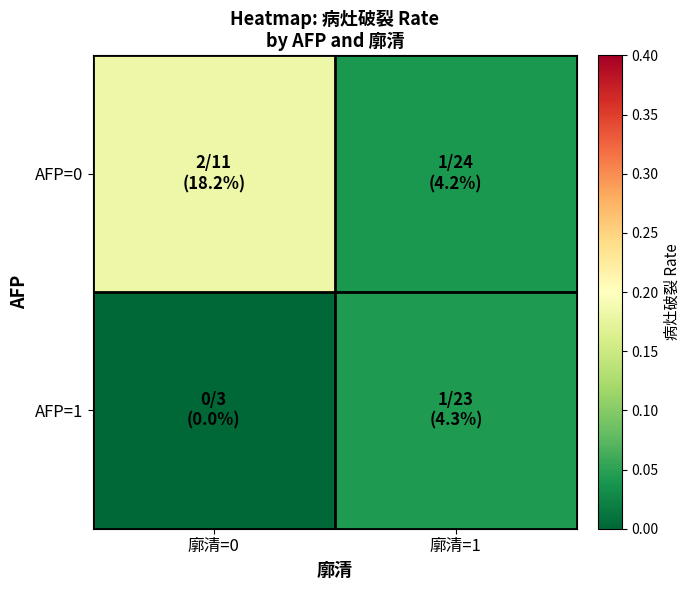

Which label corresponds to the largest value in the chart?

廓清=0